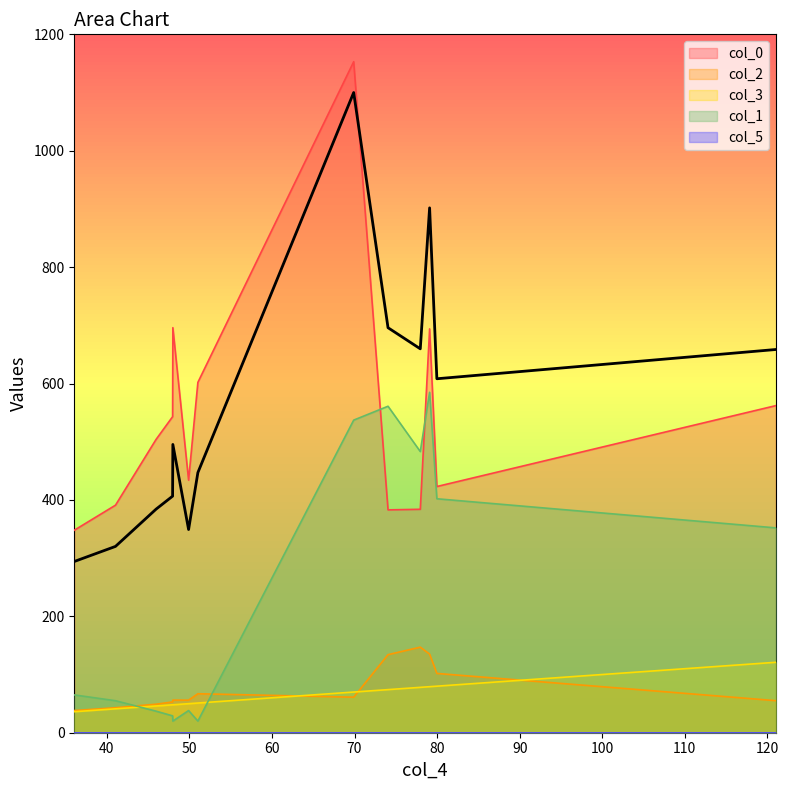

True or false: col_0 and col_2 cross at least once.

False